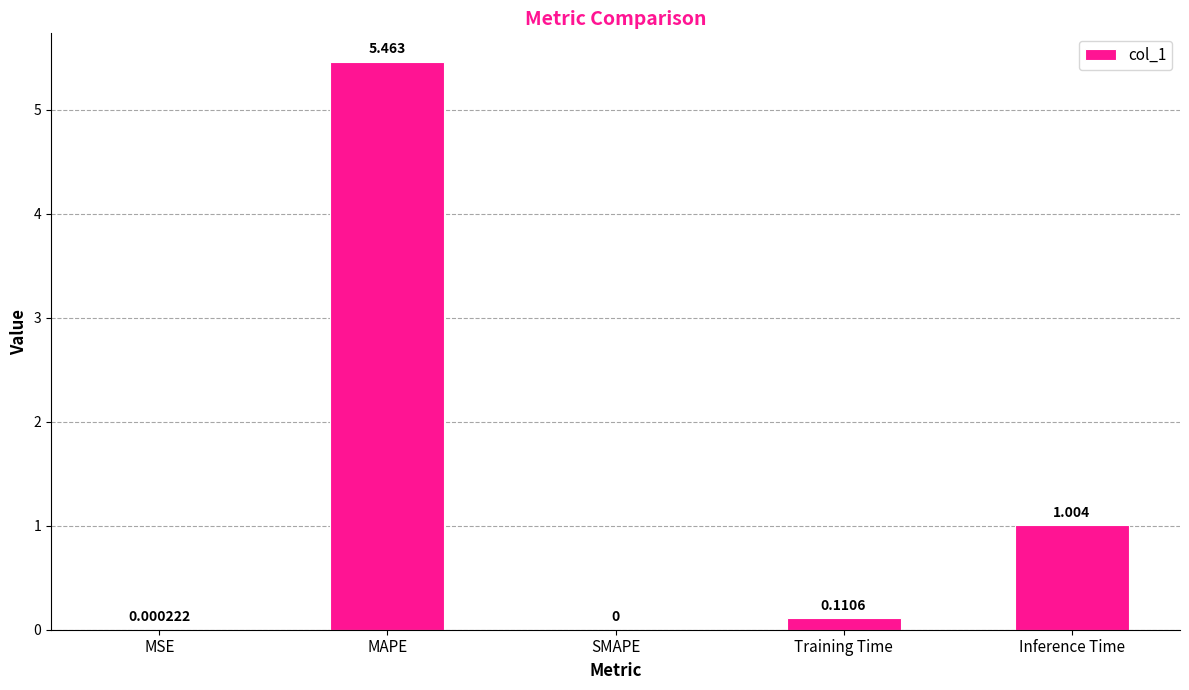

Does the chart contain stacked bars?

No